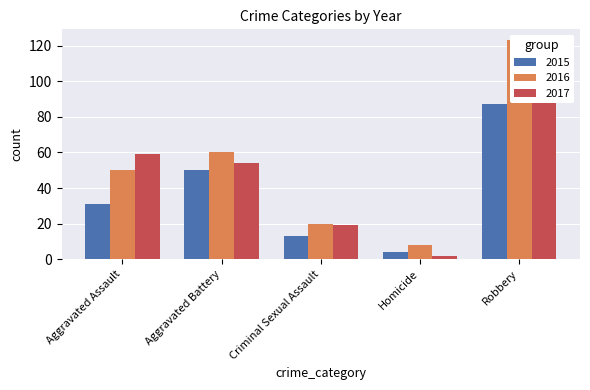

What are all the series names shown in the legend?

2015, 2016, 2017